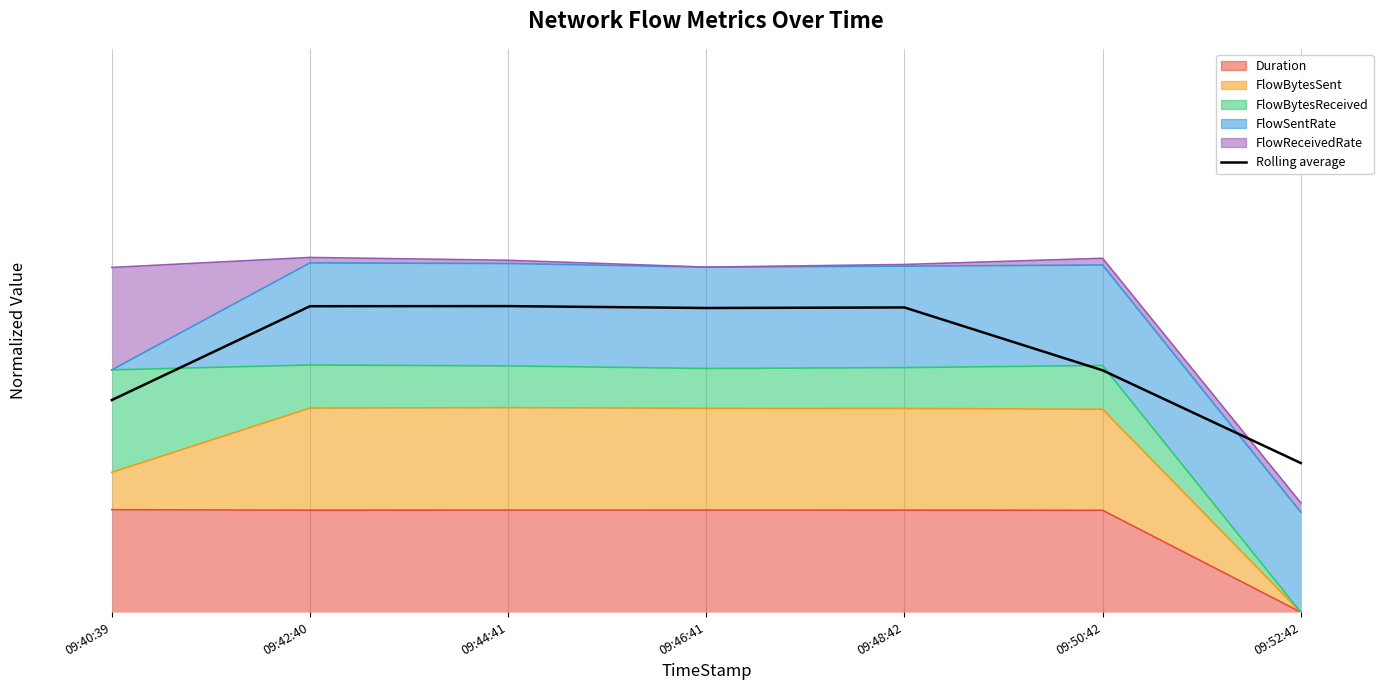

Between 09:42:40 and 09:44:41, which is larger?

09:44:41